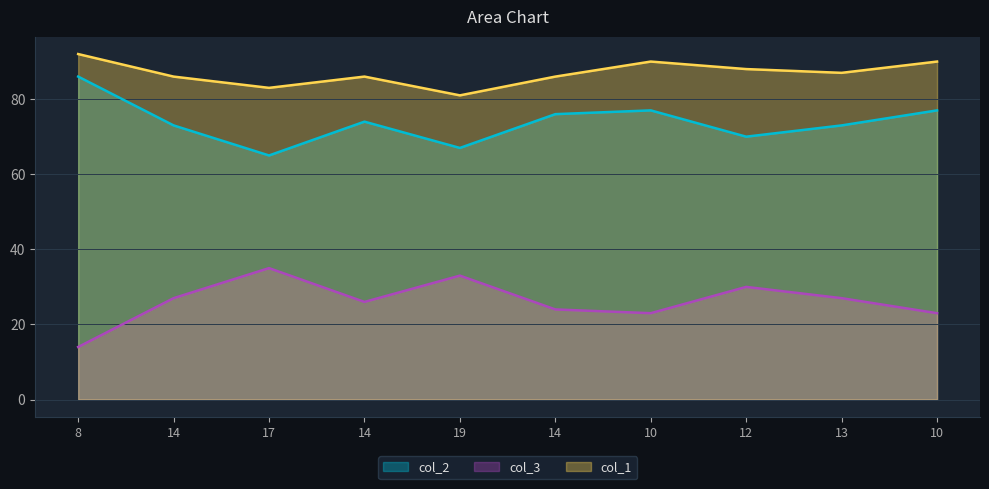

How many series are shown in this chart?

3